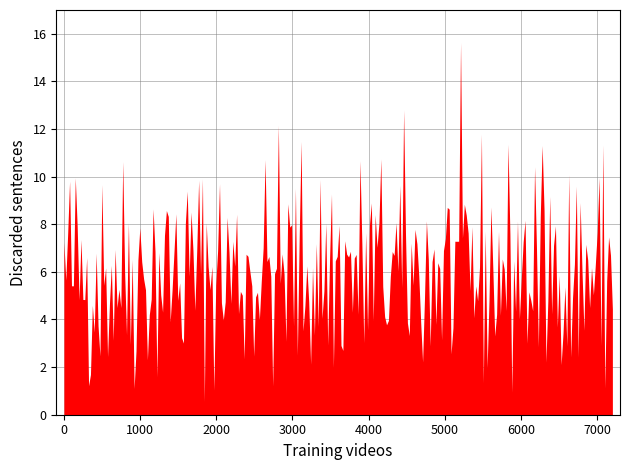

True or false: the data shows 0.0 at 2.053505.

False